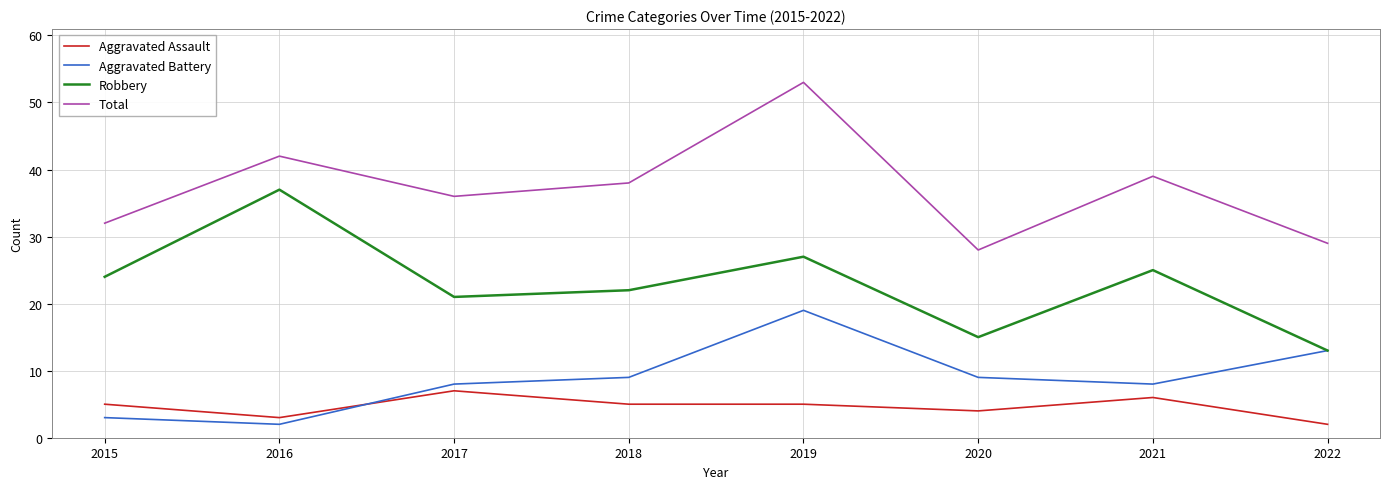

What is the difference between the Aggravated Battery values at 2022 and 2021?

5